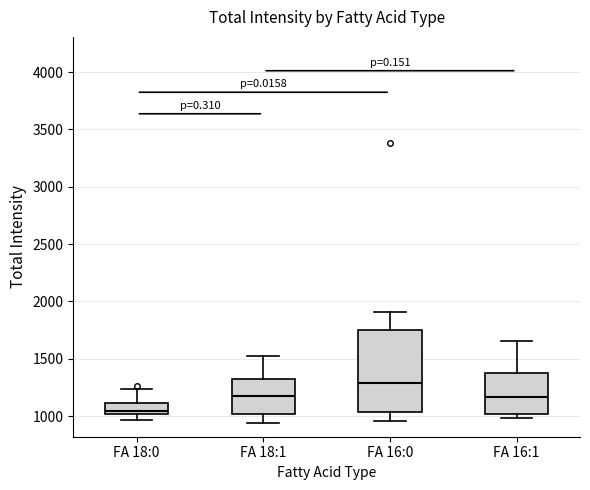

Comparing the boxes themselves (not the whiskers), which one is the tallest?

FA 16:0